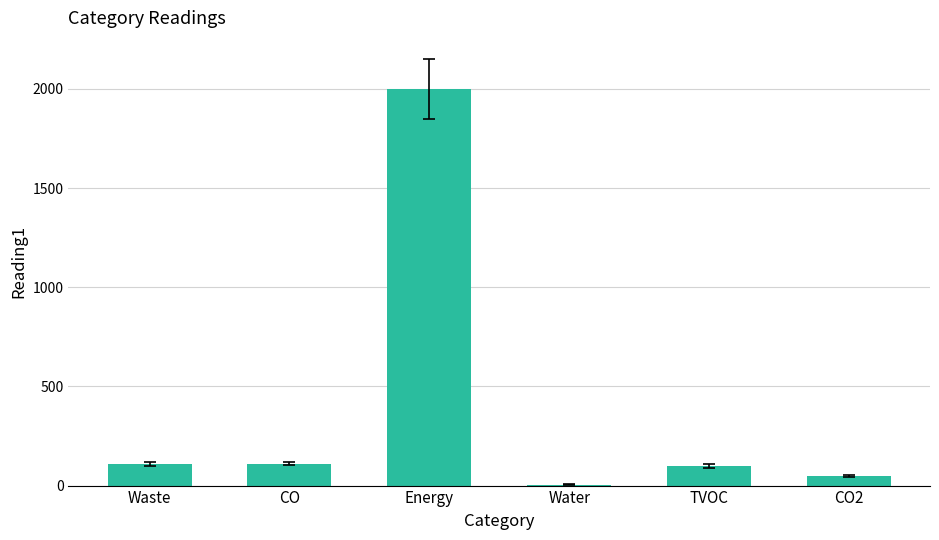

Which has a higher value, CO2 or Waste?

Waste